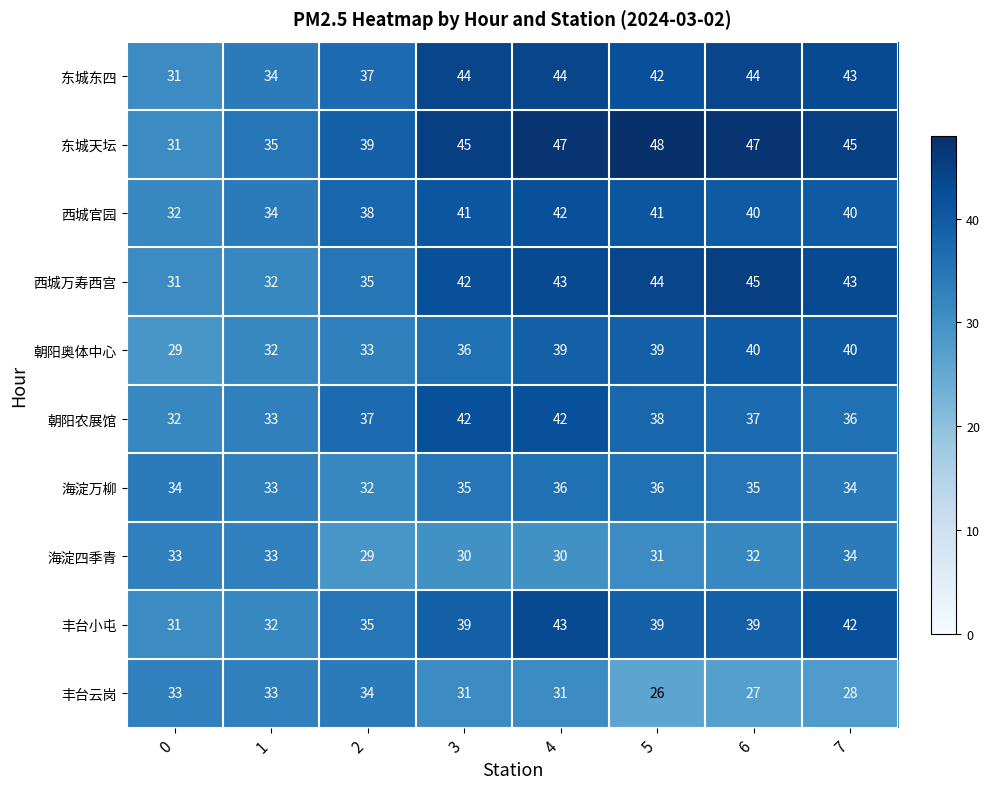

Is it true that 朝阳农展馆 equals 59 at 5?

False